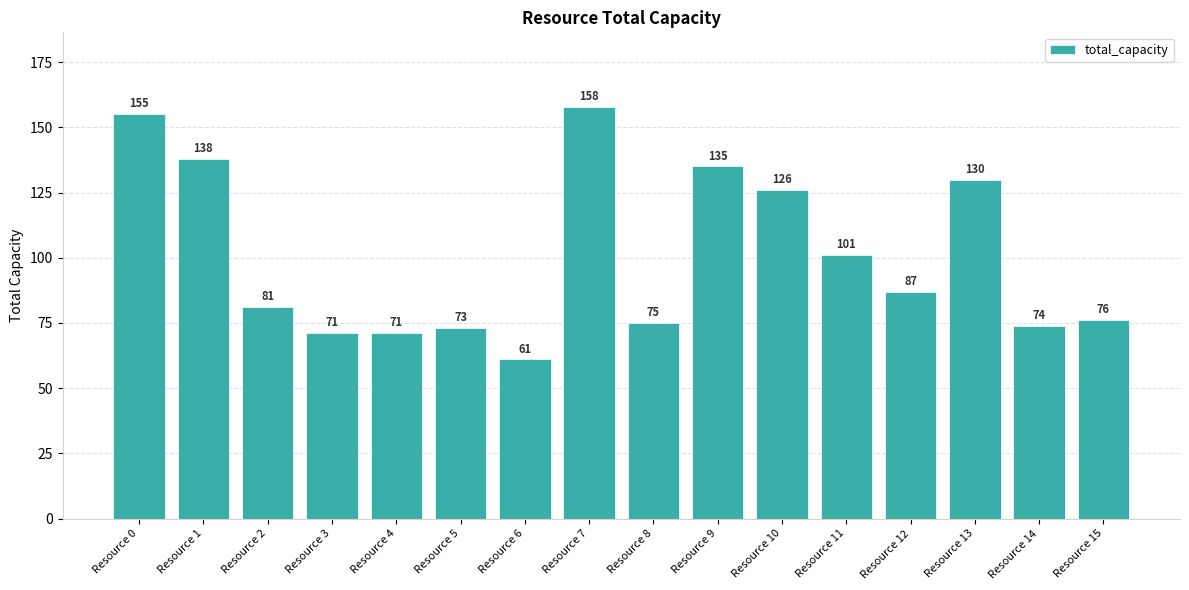

How many data points are less than 87?

8